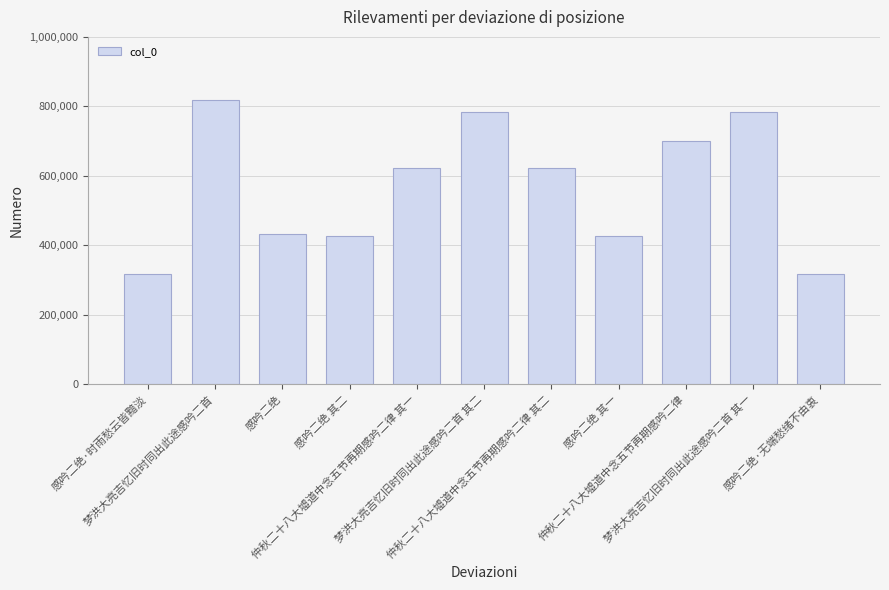

The chart shows a value of 182283 at 仲秋二十八大墟道中念五节再期感吟二律 其二. True or false?

False